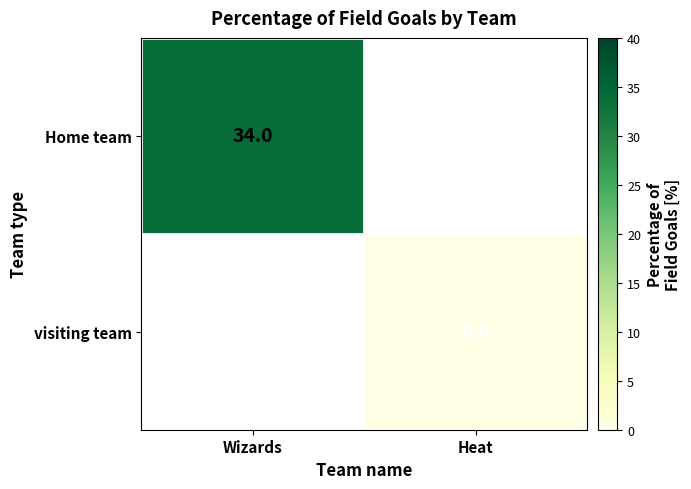

Which label corresponds to the largest value in the chart?

Wizards